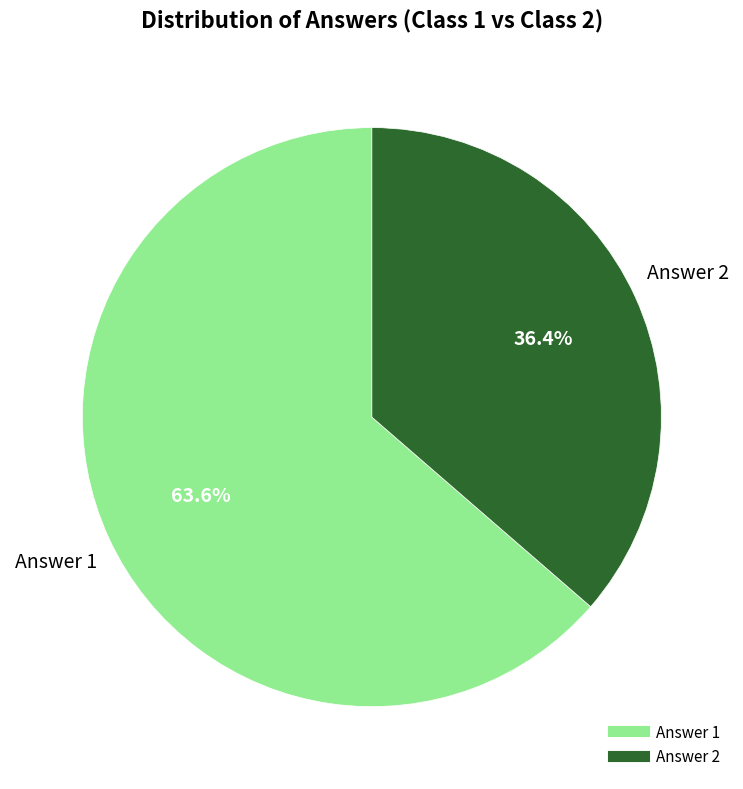

How many slices are in this pie chart?

2